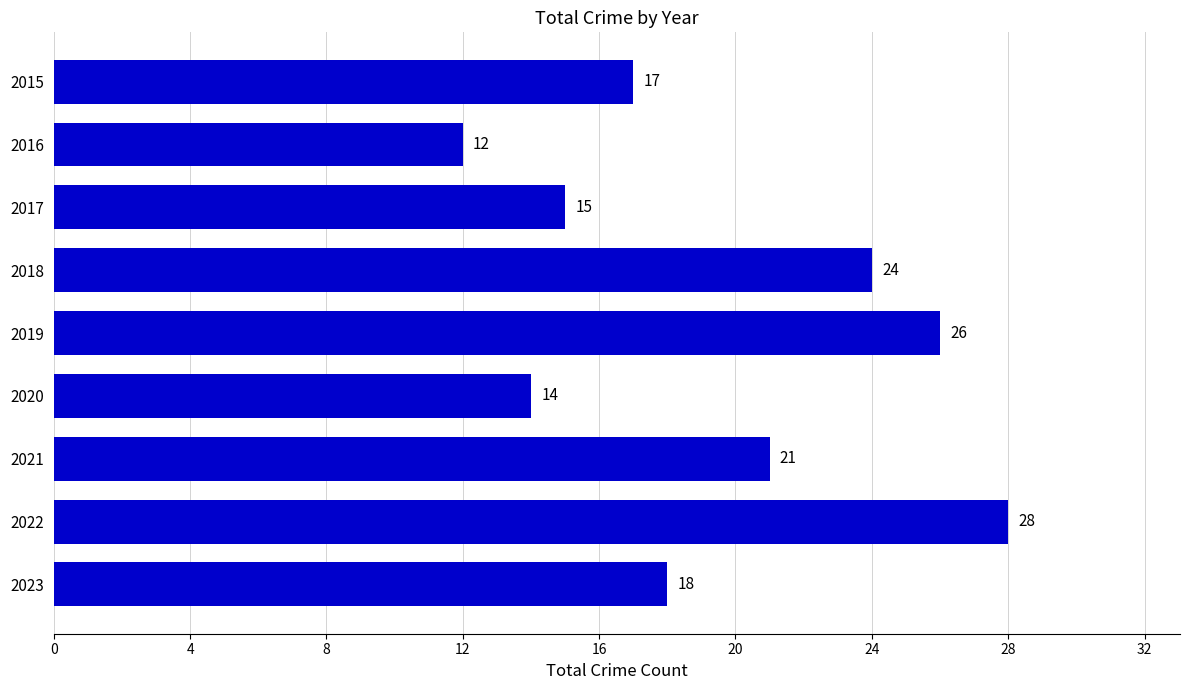

Where is the data nearest to the value 20?

2021